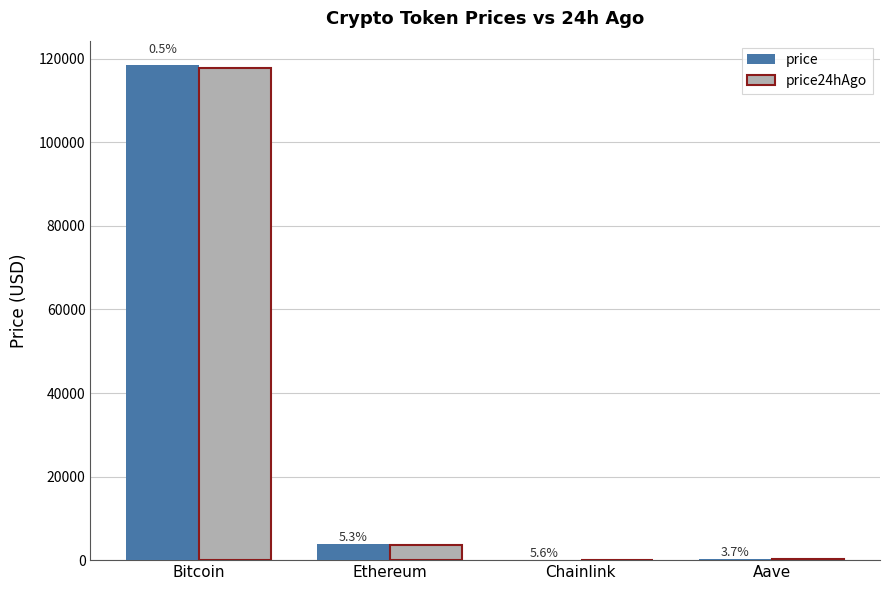

What is the lowest value of the price series?

19.3